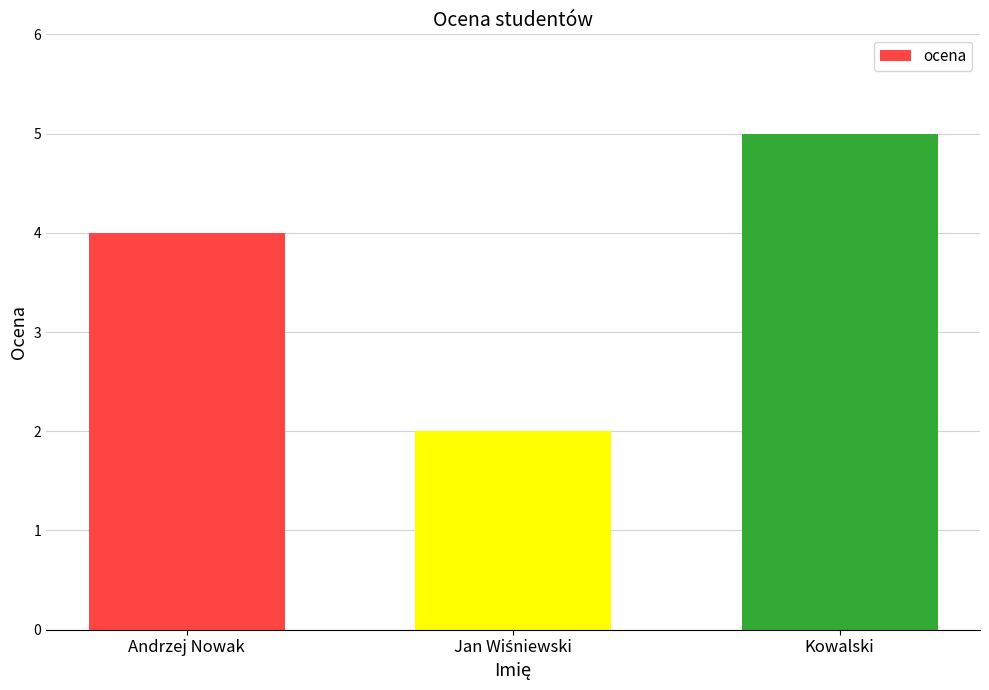

How many bars are there in total?

3